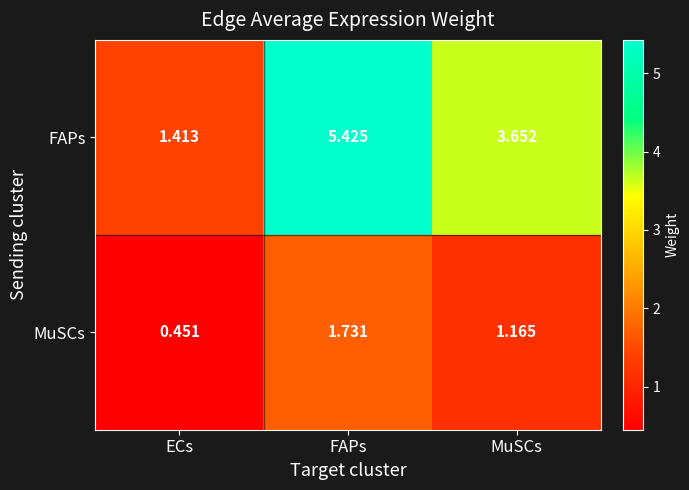

Rank the series by their maximum value, from lowest to highest.

MuSCs, FAPs